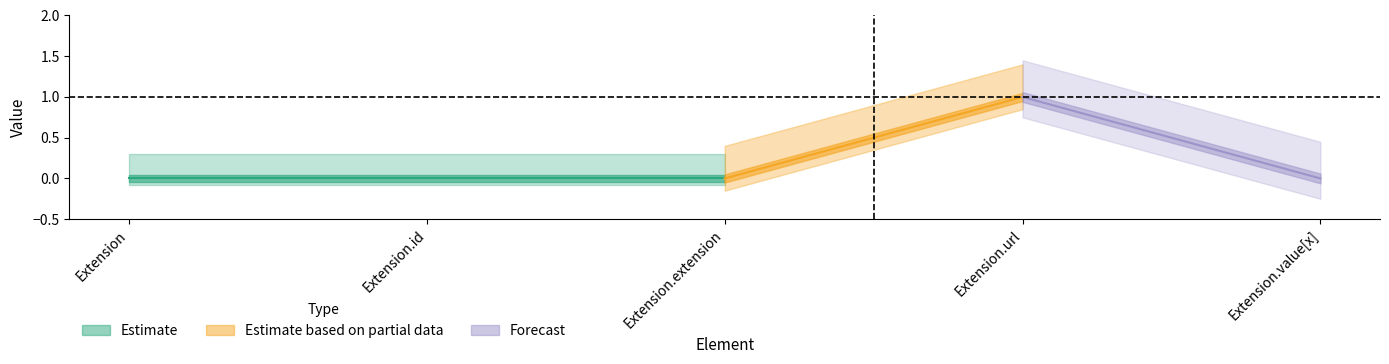

Is it true that Min equals 0 at Extension?

True